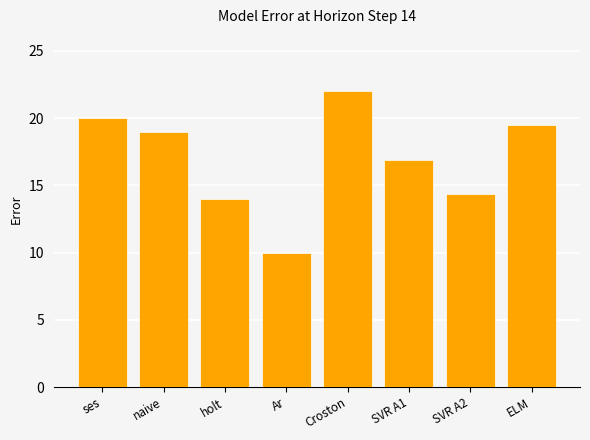

What is the value of the 7th bar from the left?

14.3